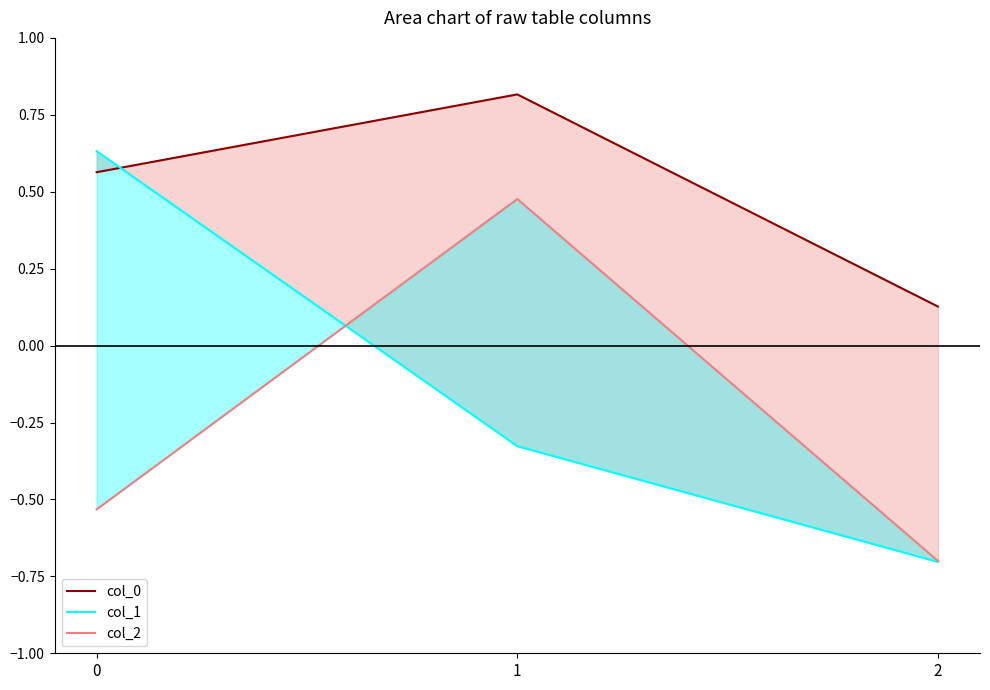

The col_2 series shows -0.5 at 0. True or false?

True